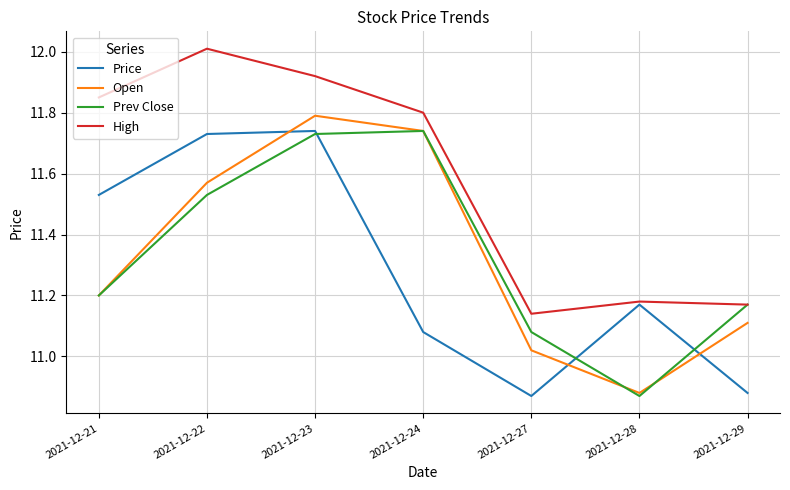

At which category does Open reach its first local valley?

2021-12-28